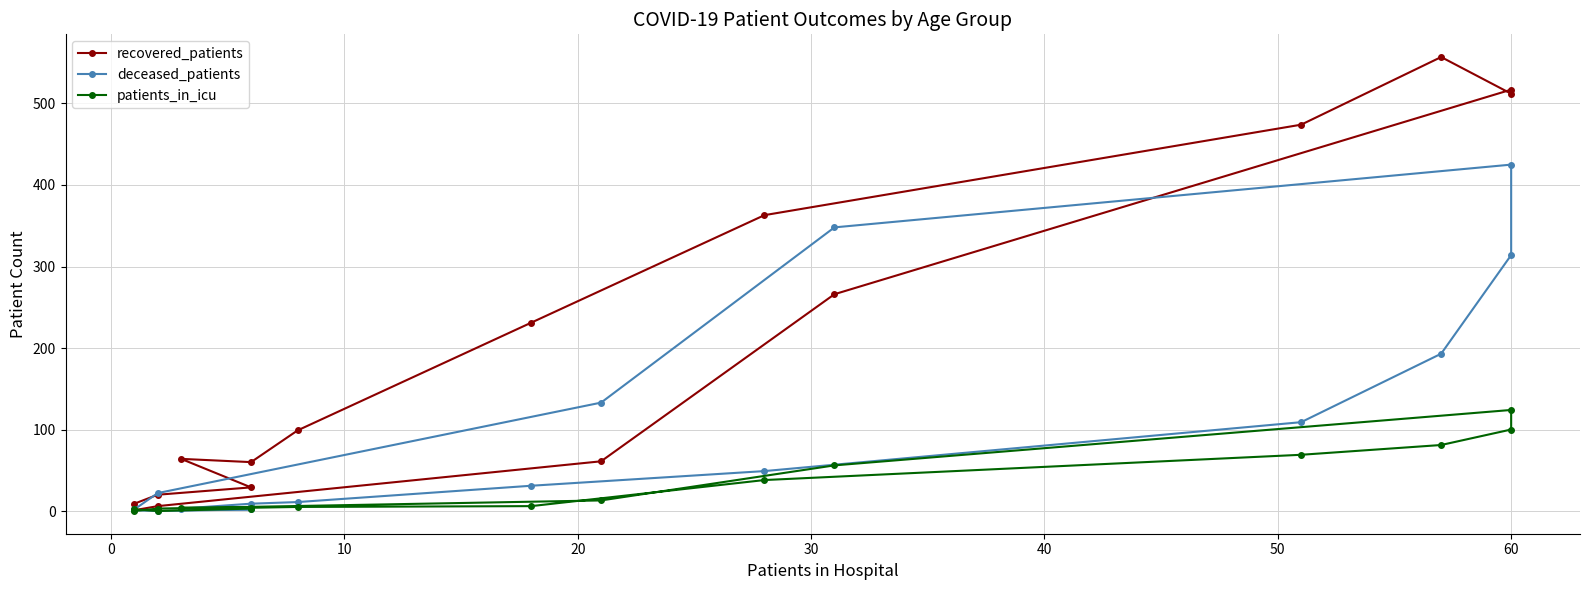

True or false: patients_in_icu and recovered_patients intersect in this chart.

False